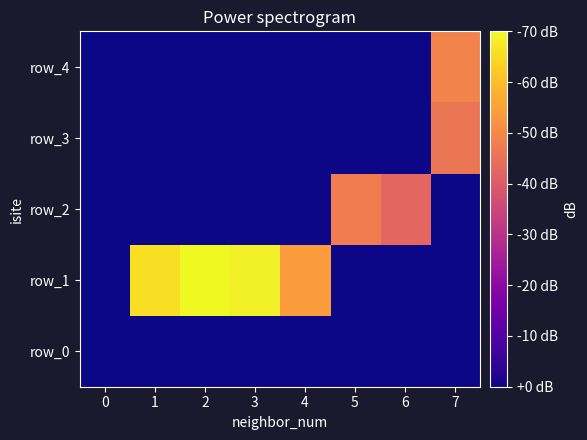

Which series has the largest range (max minus min)?

row_1